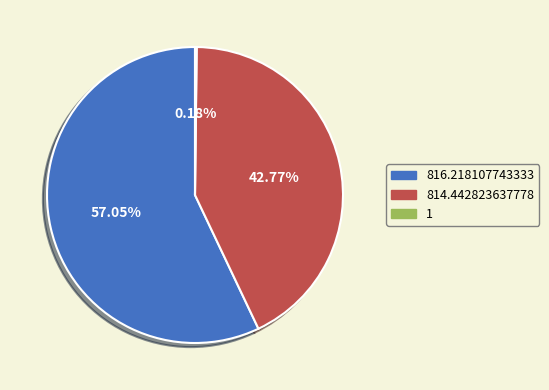

Is there a majority slice in this chart?

Yes